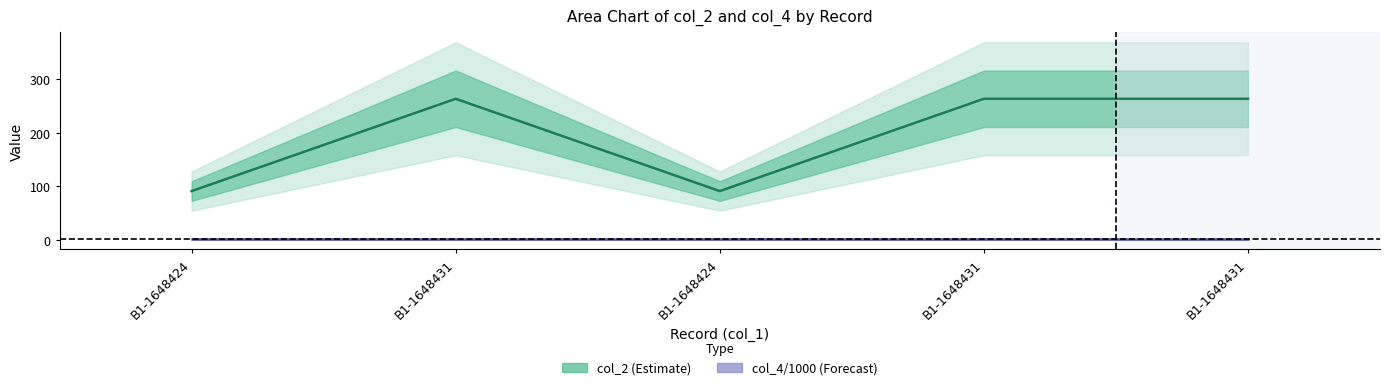

True or false: col_4 (Forecast, /1000) has a value of 2.0 at B1-1648431.

True